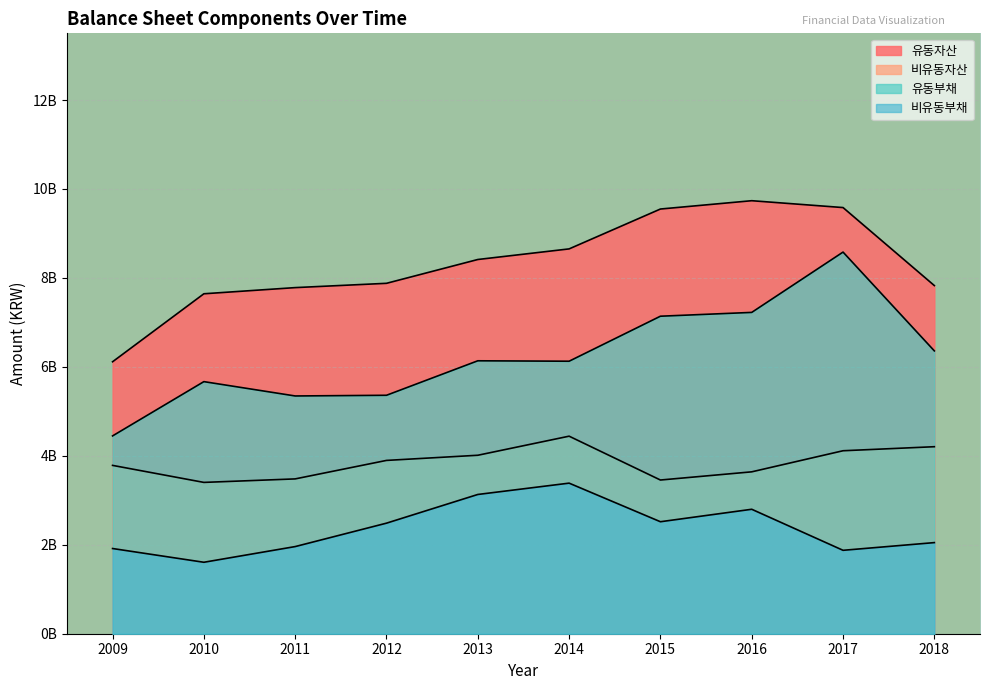

Is it true that 유동자산 equals 5721999411 at 2015?

False